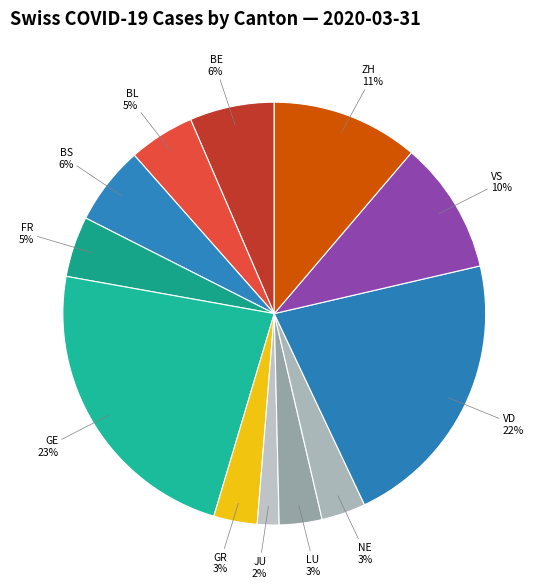

To the nearest percent, what is the combined percentage of BS and VD?

28%